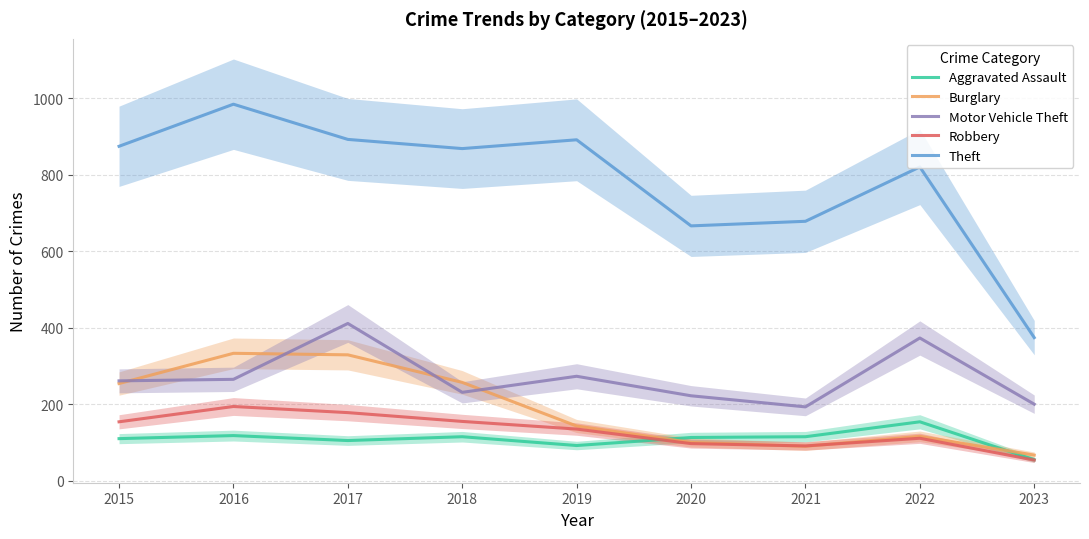

Which series has the largest range (max minus min)?

Theft